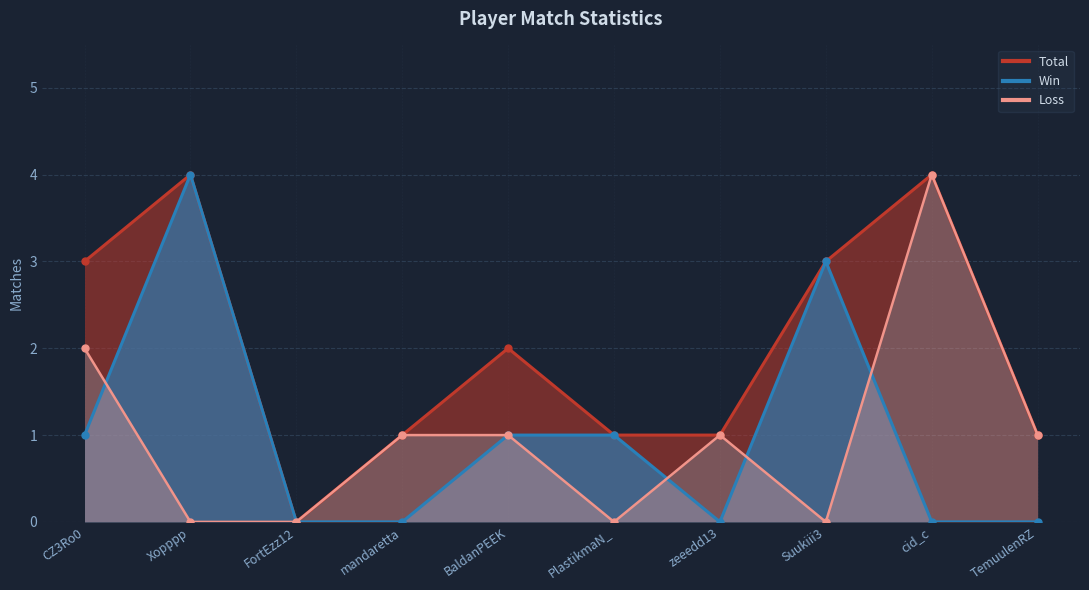

True or false: Loss and Win intersect in this chart.

True